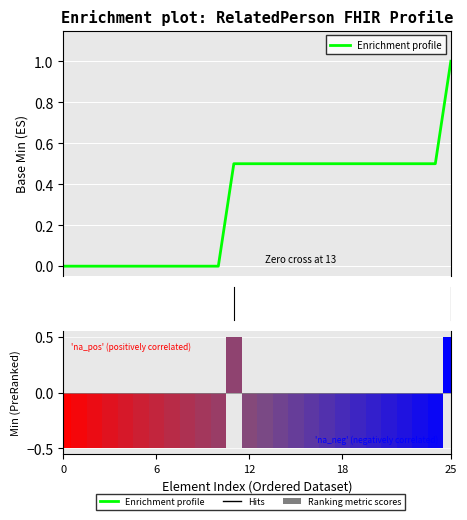

What is the label of the 13th bar from the left?

12